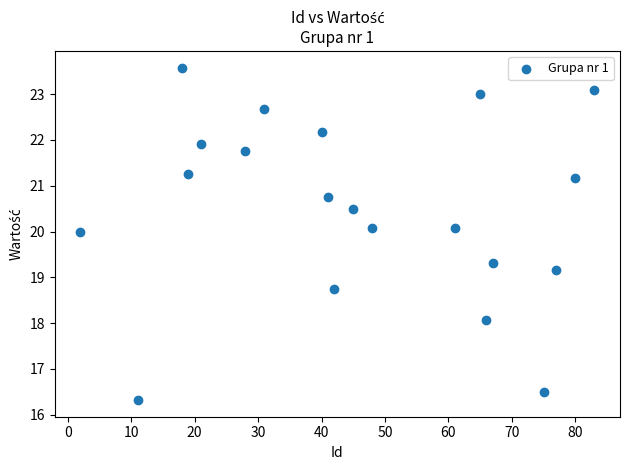

What is the range of Y values (max minus min)?

7.3